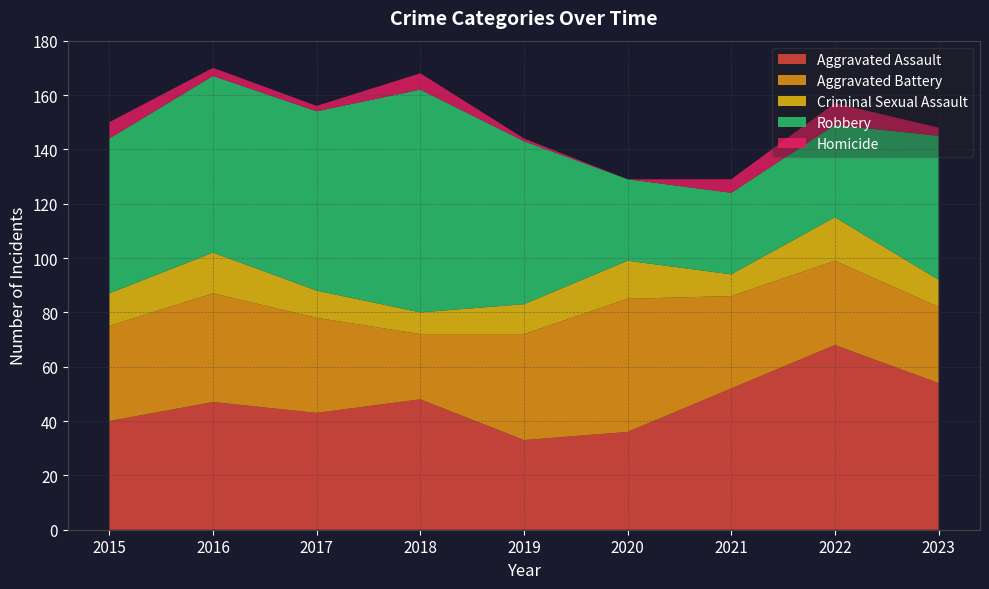

Reading right to left, transcribe all the data shown in this chart.

Aggravated Assault: 2023=54	2022=68	2021=52	2020=36	2019=33	2018=48	2017=43	2016=47	2015=40
Aggravated Battery: 2023=28	2022=31	2021=34	2020=49	2019=39	2018=24	2017=35	2016=40	2015=35
Criminal Sexual Assault: 2023=10	2022=16	2021=8	2020=14	2019=11	2018=8	2017=10	2016=15	2015=12
Robbery: 2023=53	2022=34	2021=30	2020=30	2019=60	2018=82	2017=66	2016=65	2015=57
Homicide: 2023=3	2022=8	2021=5	2020=0	2019=1	2018=6	2017=2	2016=3	2015=6